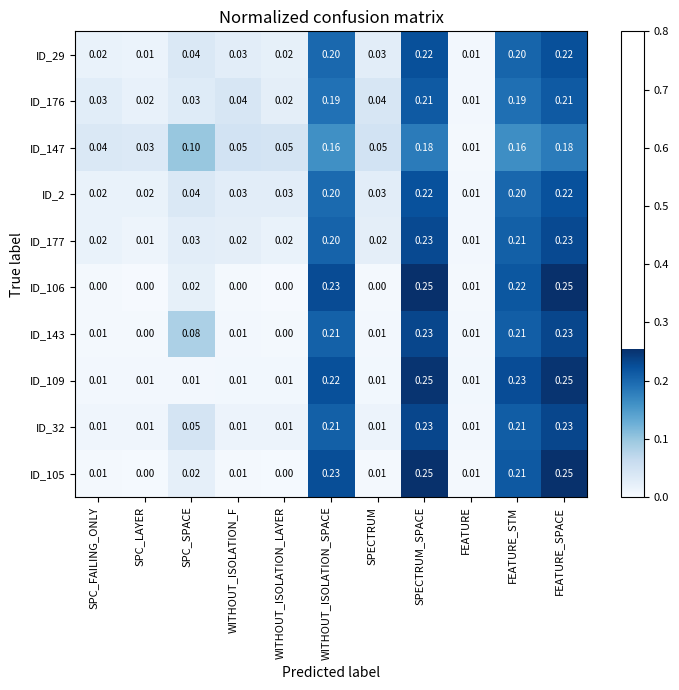

Is the value of ID_29 at WITHOUT_ISOLATION_F greater than the value of ID_105 at SPC_FAILING_ONLY?

Yes